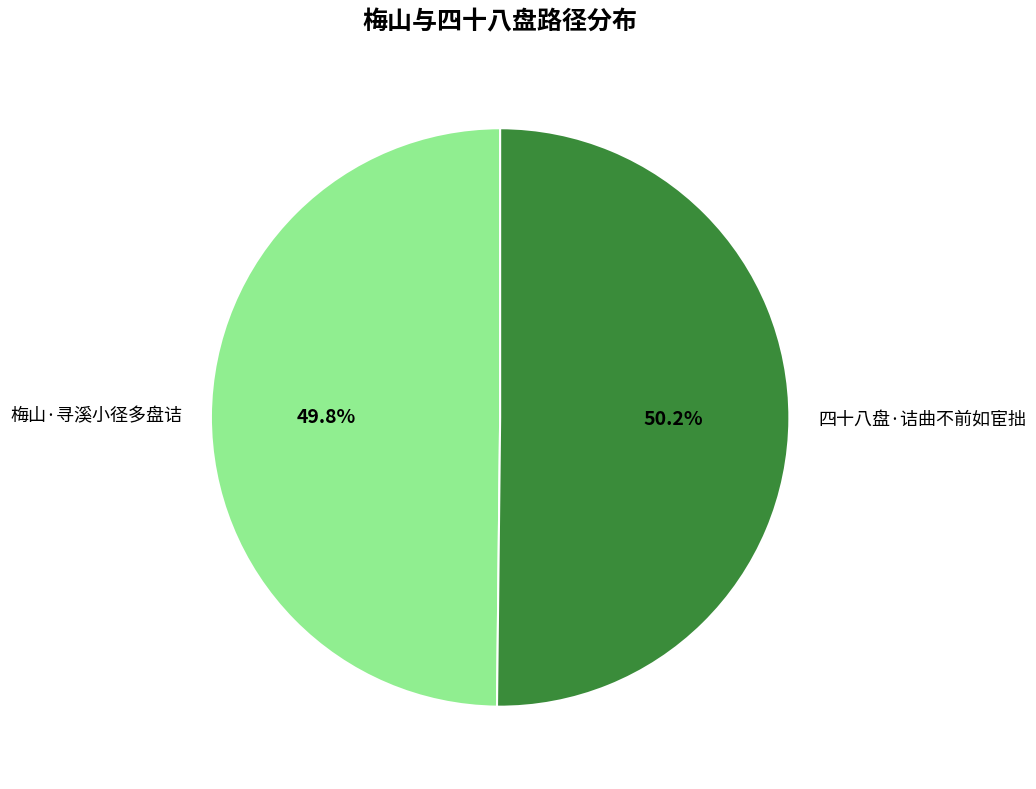

What portion of the pie excludes 四十八盘·诘曲不前如宦拙?

49.8%